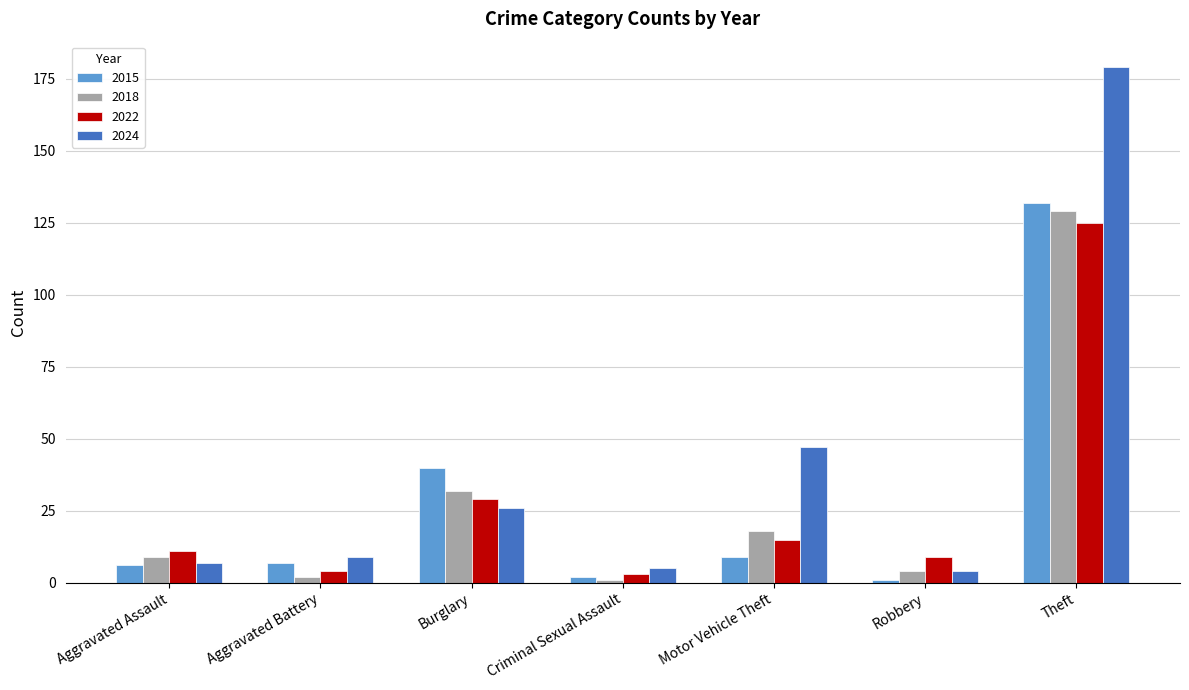

At which category is the sum across all series the highest?

Theft